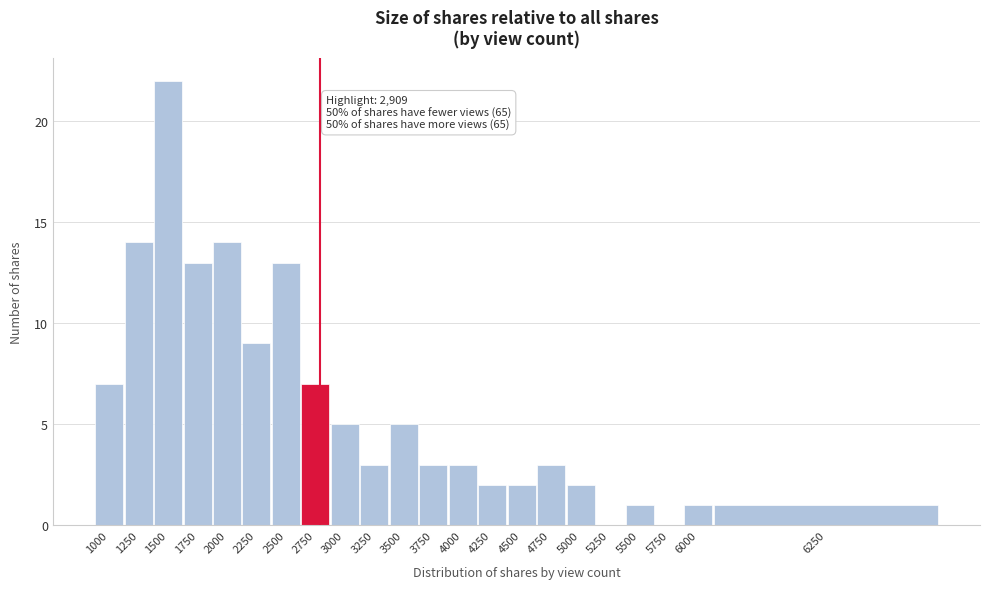

Reading left to right, list all the values displayed in this chart.

1000=7	1250=14	1500=22	1750=13	2000=14	2250=9	2500=13	2750=7	3000=5	3250=3	3500=5	3750=3	4000=3	4250=2	4500=2	4750=3	5000=2	5250=0	5500=1	5750=0	6000=1	6250=1